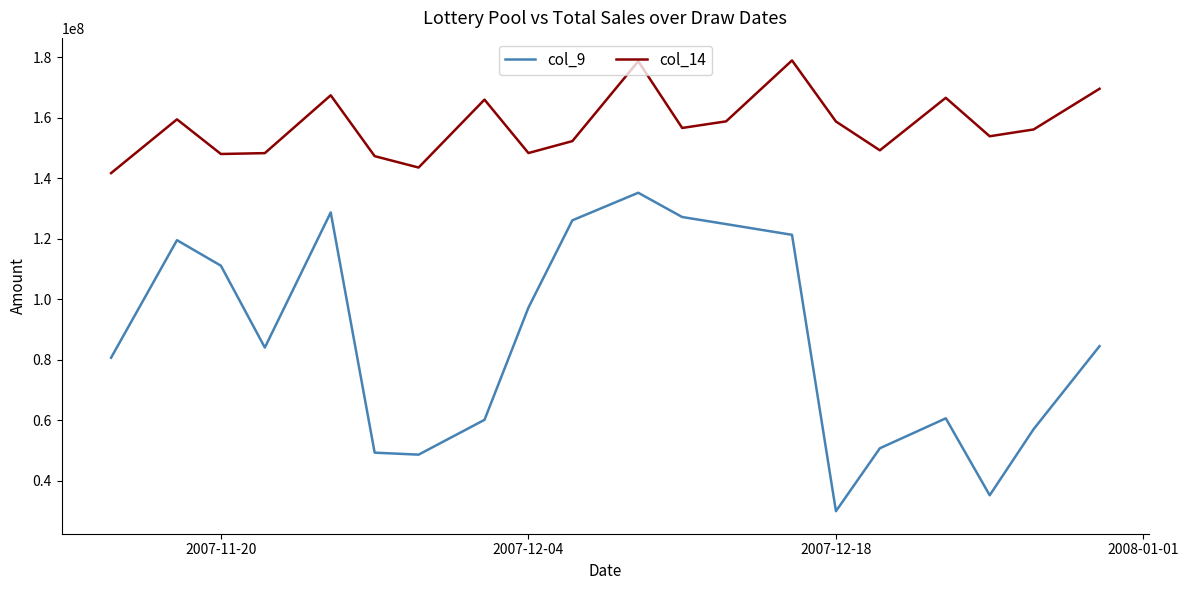

Which series has the largest range (max minus min)?

col_9